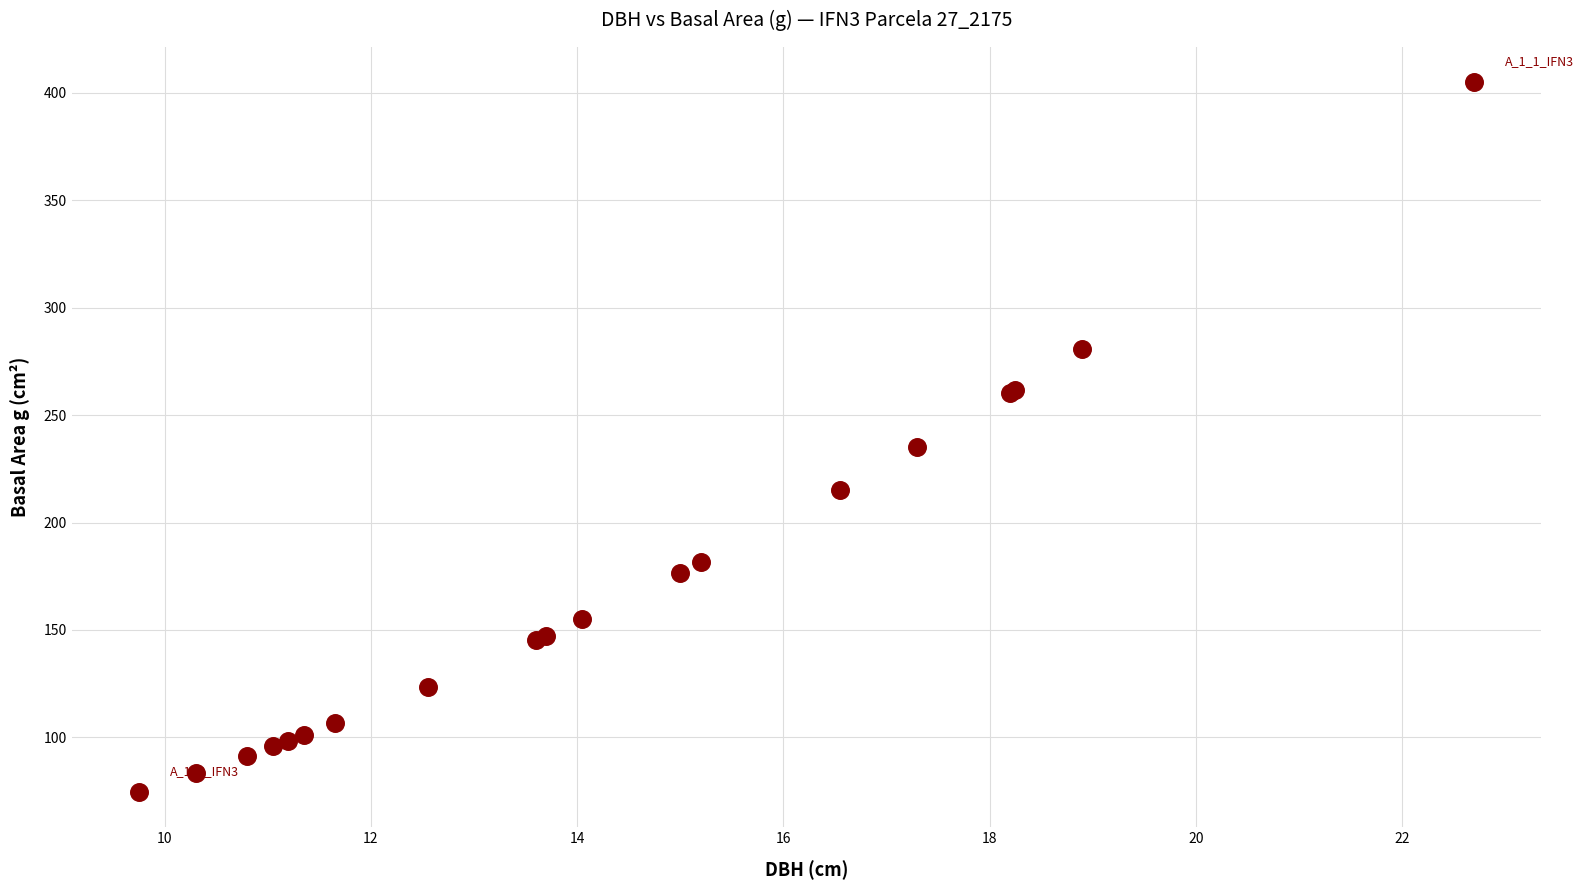

What Y value in the scatter plot is closest to 239?

235.1